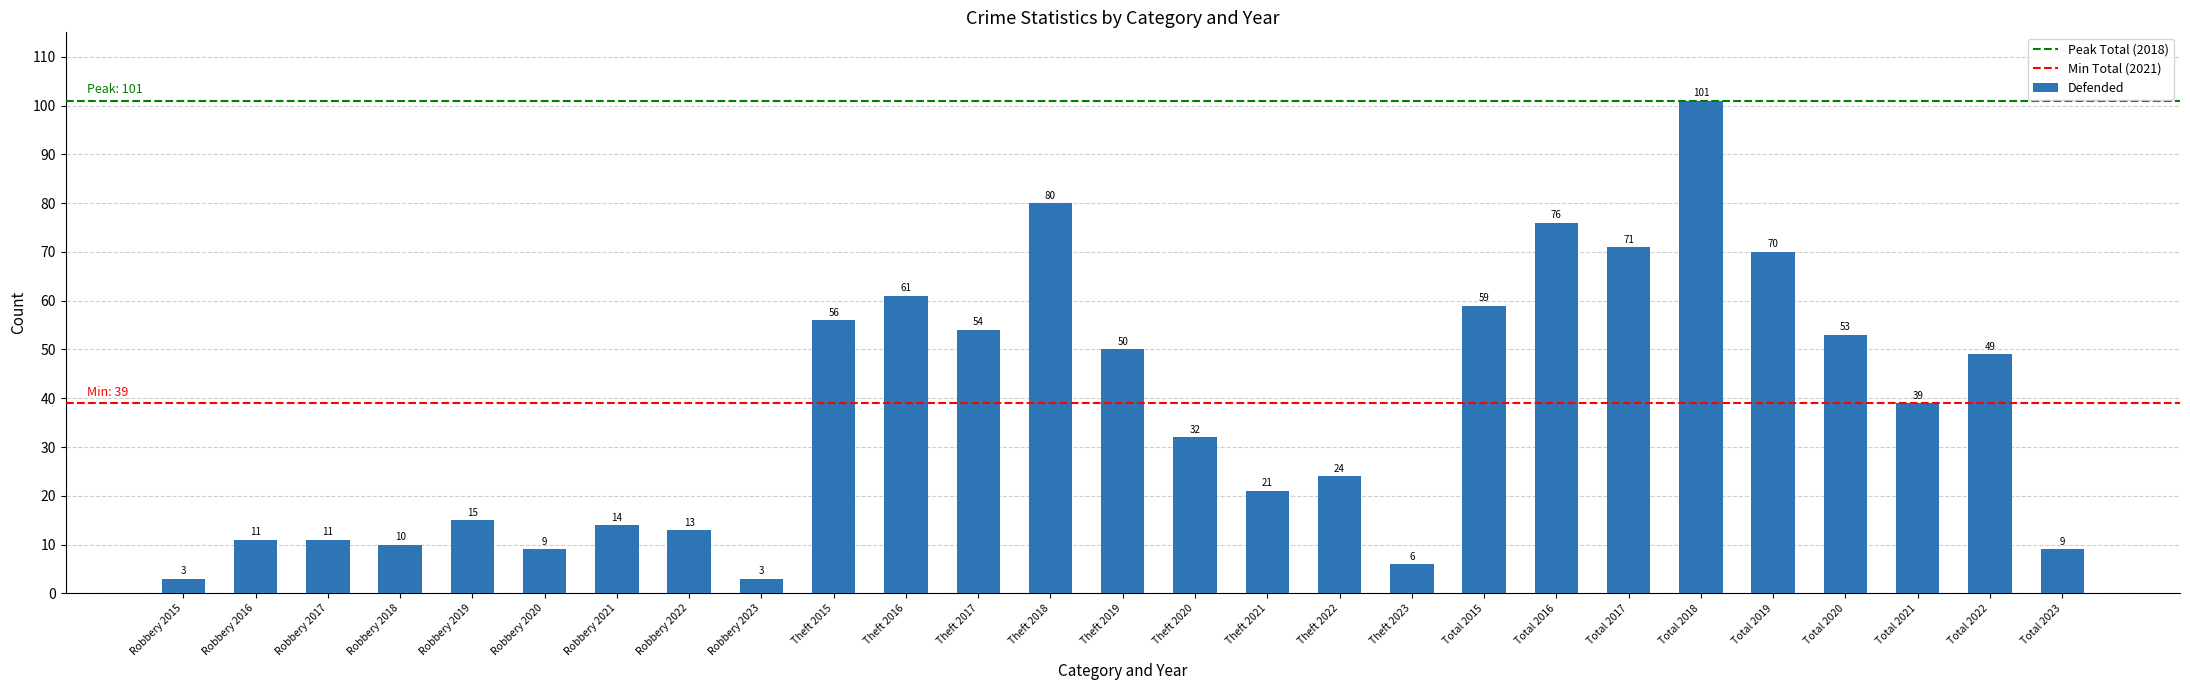

What is the smallest value displayed?

3